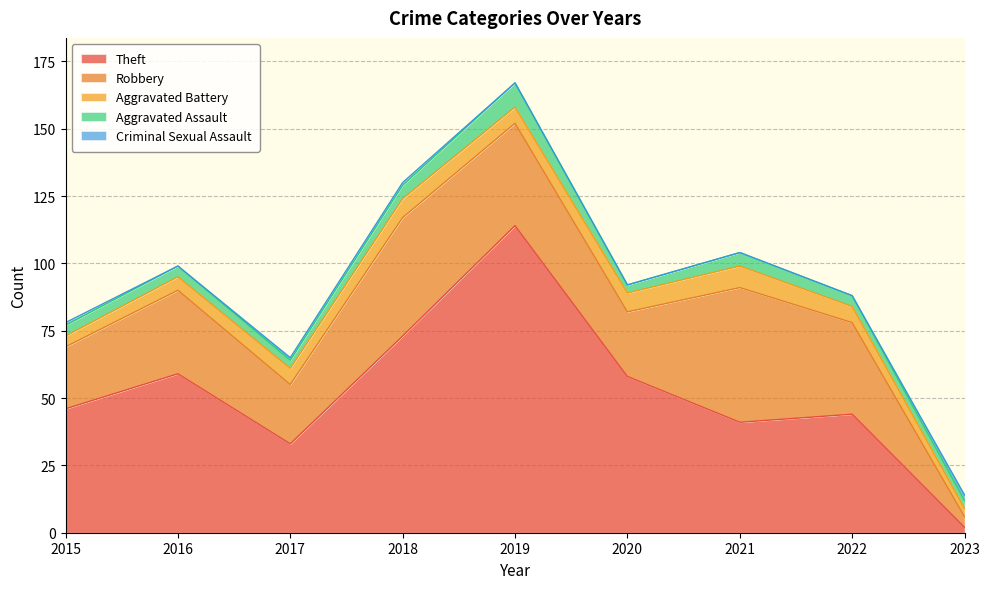

The Criminal Sexual Assault series shows 0 at 2022. True or false?

True